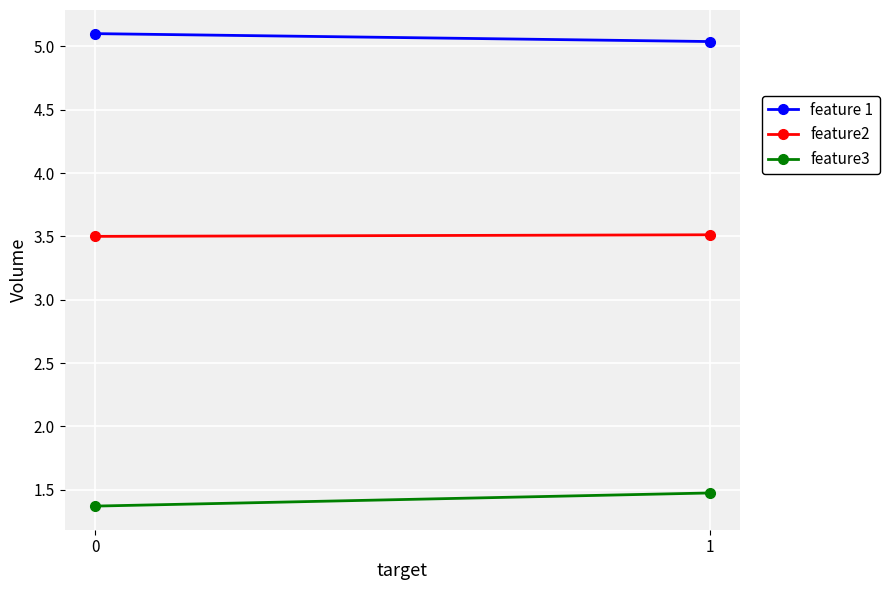

Reading left to right, extract all data points from this chart.

feature 1: 5.1	5.0
feature2: 3.5	3.5
feature3: 1.4	1.5